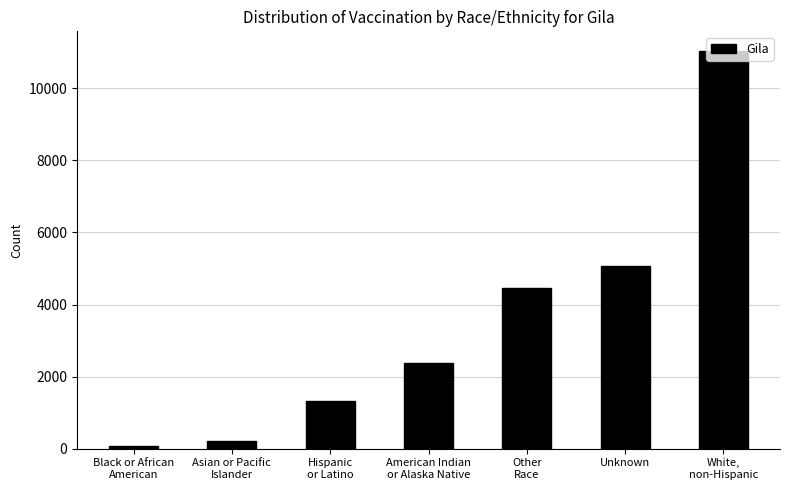

What is the label of the 4th bar from the right?

American Indian
or Alaska Native